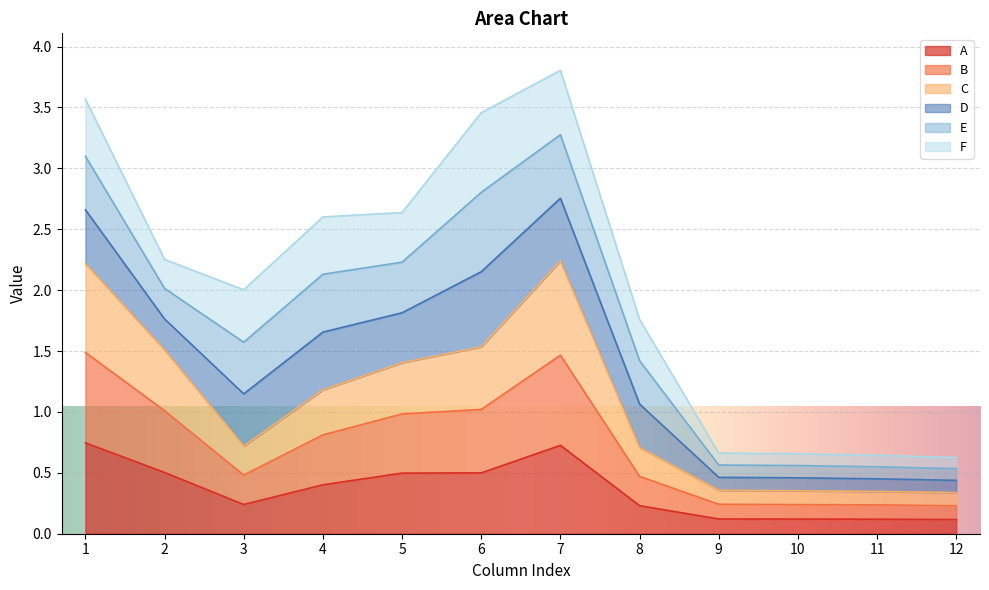

At which label does C reach its minimum?

12